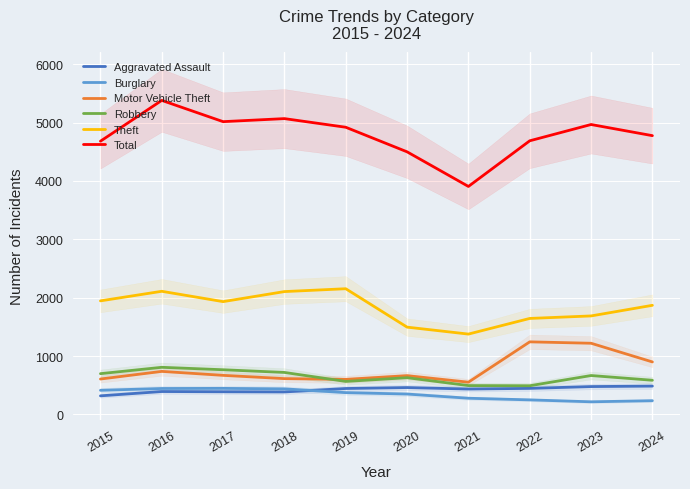

What is the maximum value shown in the chart?

5380